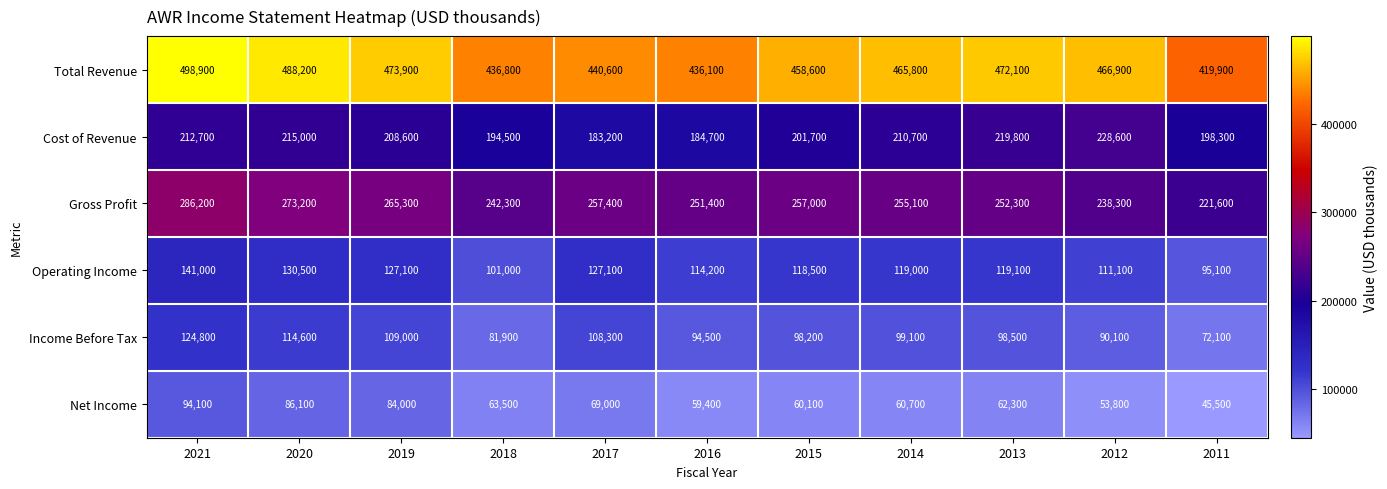

Which series has the largest total across all categories?

Total Revenue